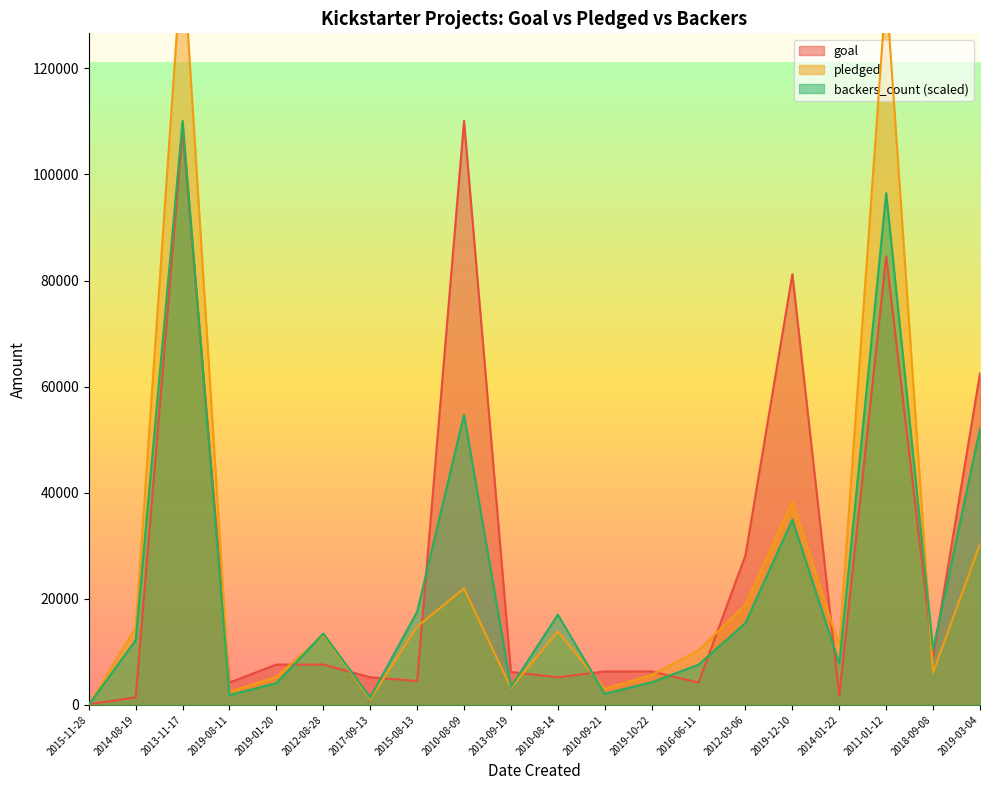

Which series has the widest spread of values?

pledged